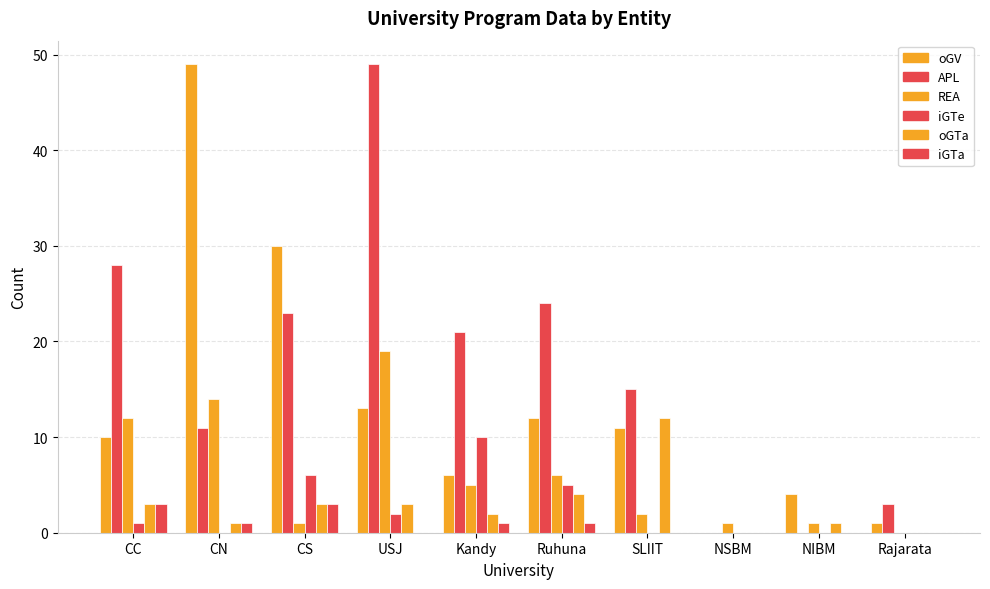

Rank the categories by APL value from highest to lowest.

USJ, CC, Ruhuna, CS, Kandy, SLIIT, CN, Rajarata, NSBM, NIBM